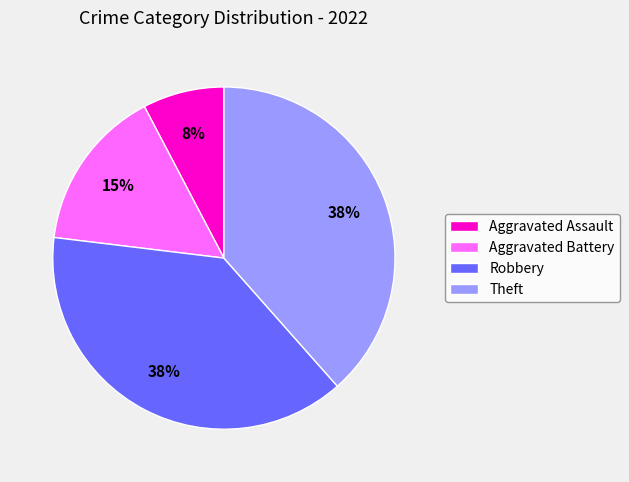

How many segments does this pie chart have?

4